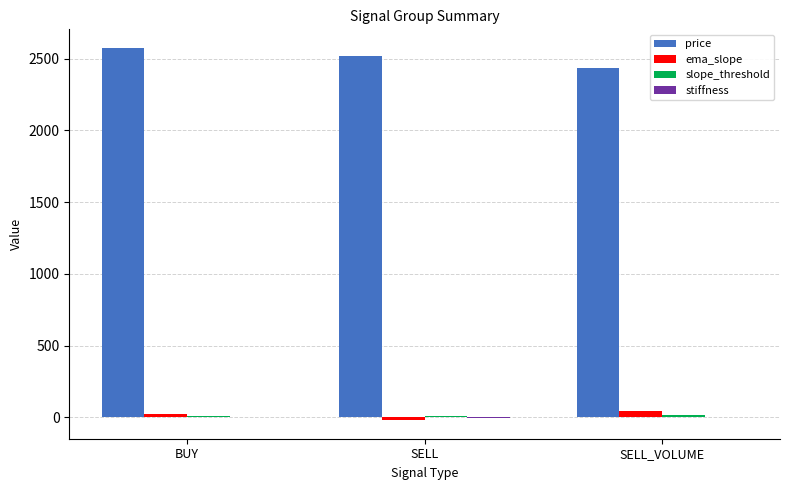

True or false: price has a value of 3293.7 at SELL.

False